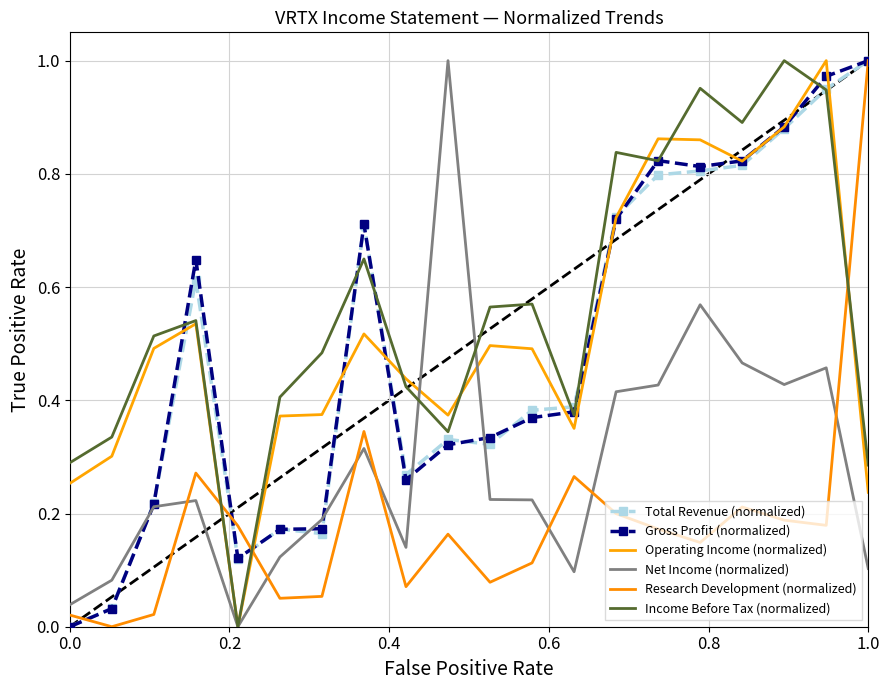

Reading left to right, list all the values displayed in this chart.

Total Revenue (normalized): 0.0	0.0	0.2	0.6	0.1	0.2	0.2	0.7	0.3	0.3	0.3	0.4	0.4	0.7	0.8	0.8	0.8	0.9	0.9	1.0
Gross Profit (normalized): 0.0	0.0	0.2	0.6	0.1	0.2	0.2	0.7	0.3	0.3	0.3	0.4	0.4	0.7	0.8	0.8	0.8	0.9	1.0	1.0
Operating Income (normalized): 0.3	0.3	0.5	0.5	0.0	0.4	0.4	0.5	0.4	0.4	0.5	0.5	0.4	0.7	0.9	0.9	0.8	0.9	1.0	0.2
Net Income (normalized): 0.0	0.1	0.2	0.2	0.0	0.1	0.2	0.3	0.1	1.0	0.2	0.2	0.1	0.4	0.4	0.6	0.5	0.4	0.5	0.1
Research Development (normalized): 0.0	0.0	0.0	0.3	0.2	0.1	0.1	0.3	0.1	0.2	0.1	0.1	0.3	0.2	0.2	0.1	0.2	0.2	0.2	1.0
Income Before Tax (normalized): 0.3	0.3	0.5	0.5	0.0	0.4	0.5	0.6	0.4	0.3	0.6	0.6	0.4	0.8	0.8	1.0	0.9	1.0	0.9	0.3